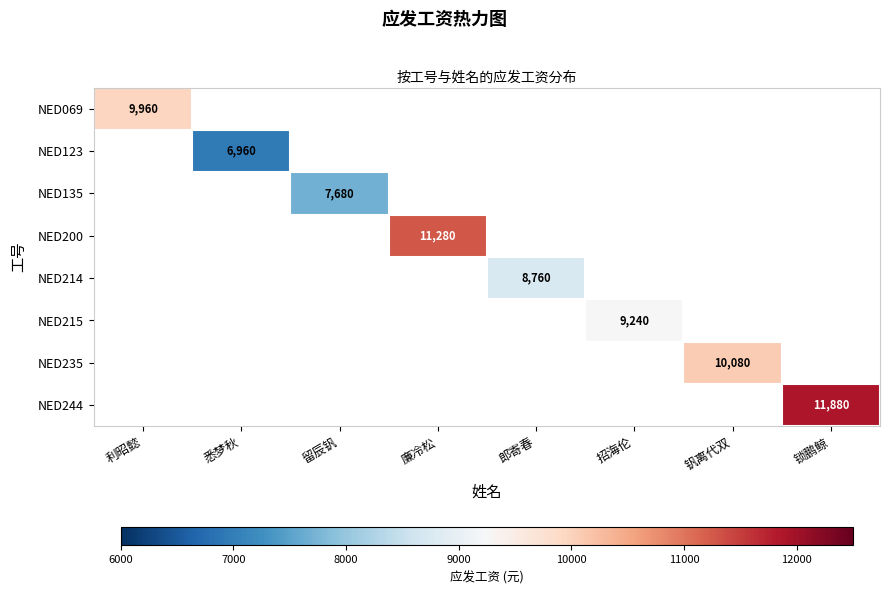

The NED244 series shows 11880 at 锁鹏鲸. True or false?

True